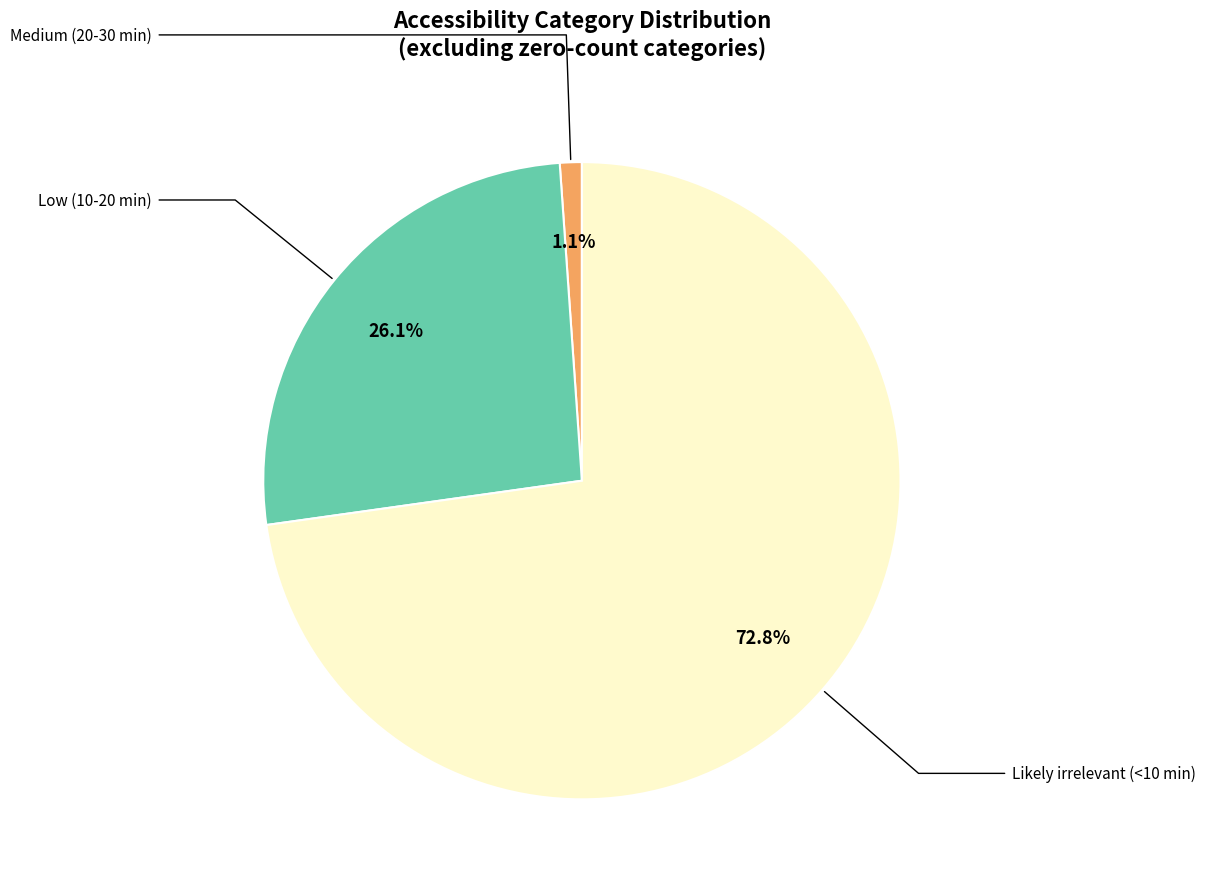

How many slices are in this pie chart?

3